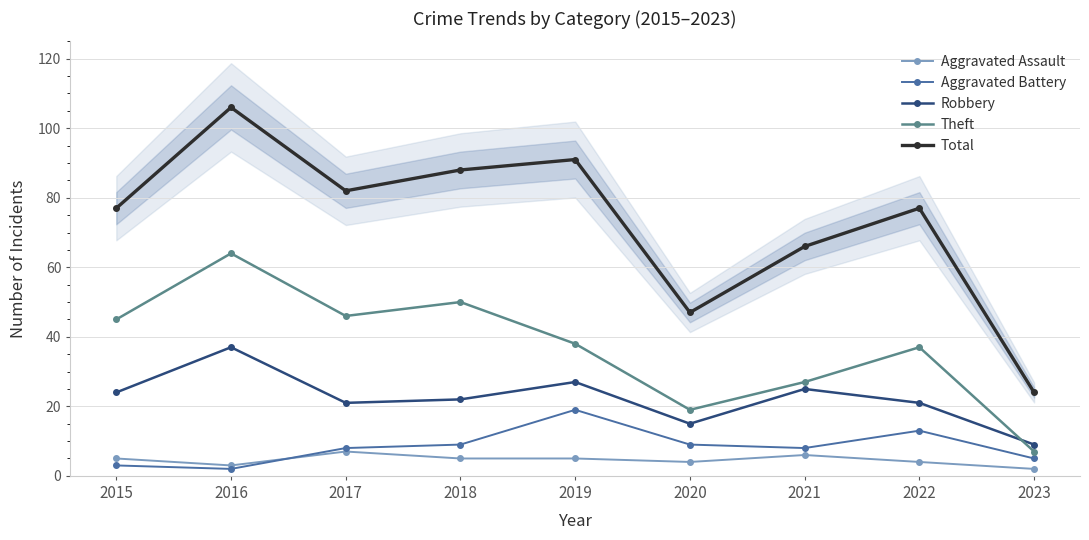

What is the difference between the second highest and second lowest values in the Theft series?

31